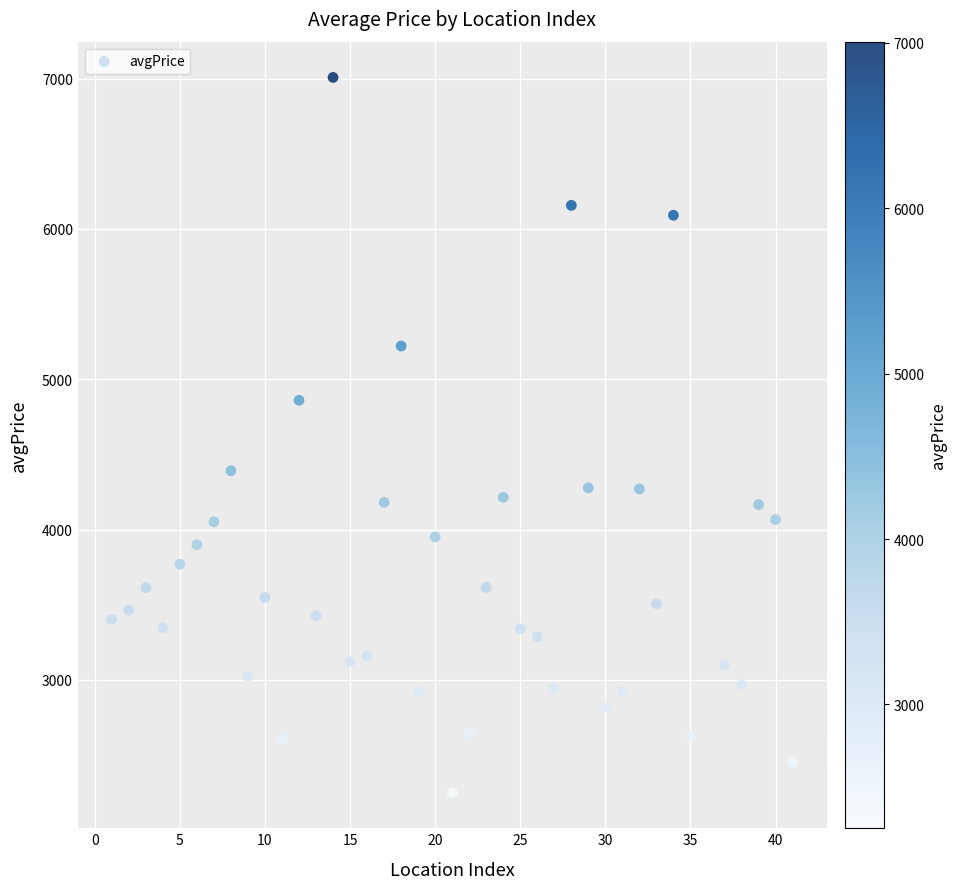

What is the range of X values (max minus min)?

40.0